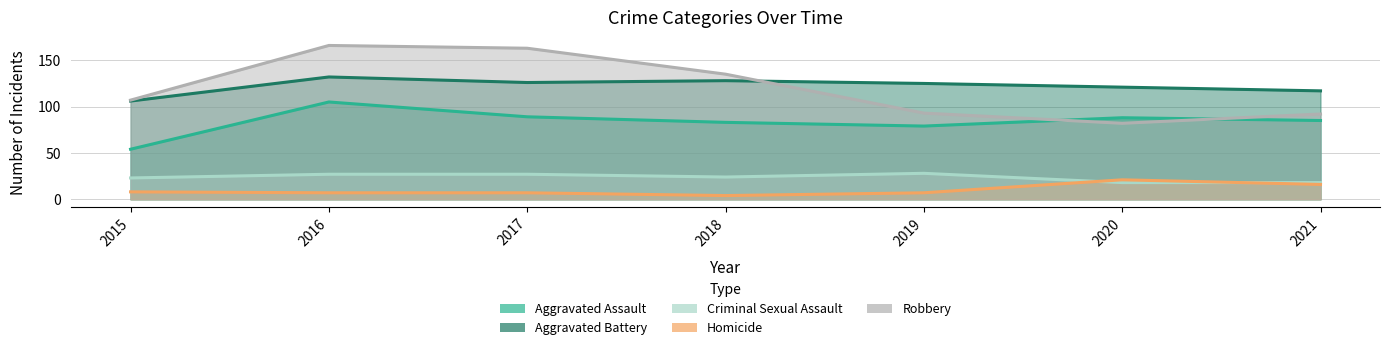

Which series has the largest total across all categories?

Aggravated Battery